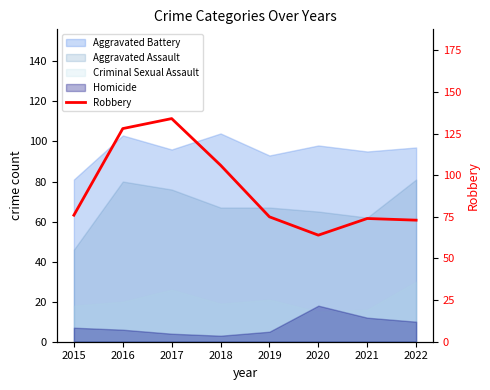

Reading right to left, what are all the values shown in this chart?

2022=73	2021=74	2020=64	2019=75	2018=106	2017=134	2016=128	2015=76